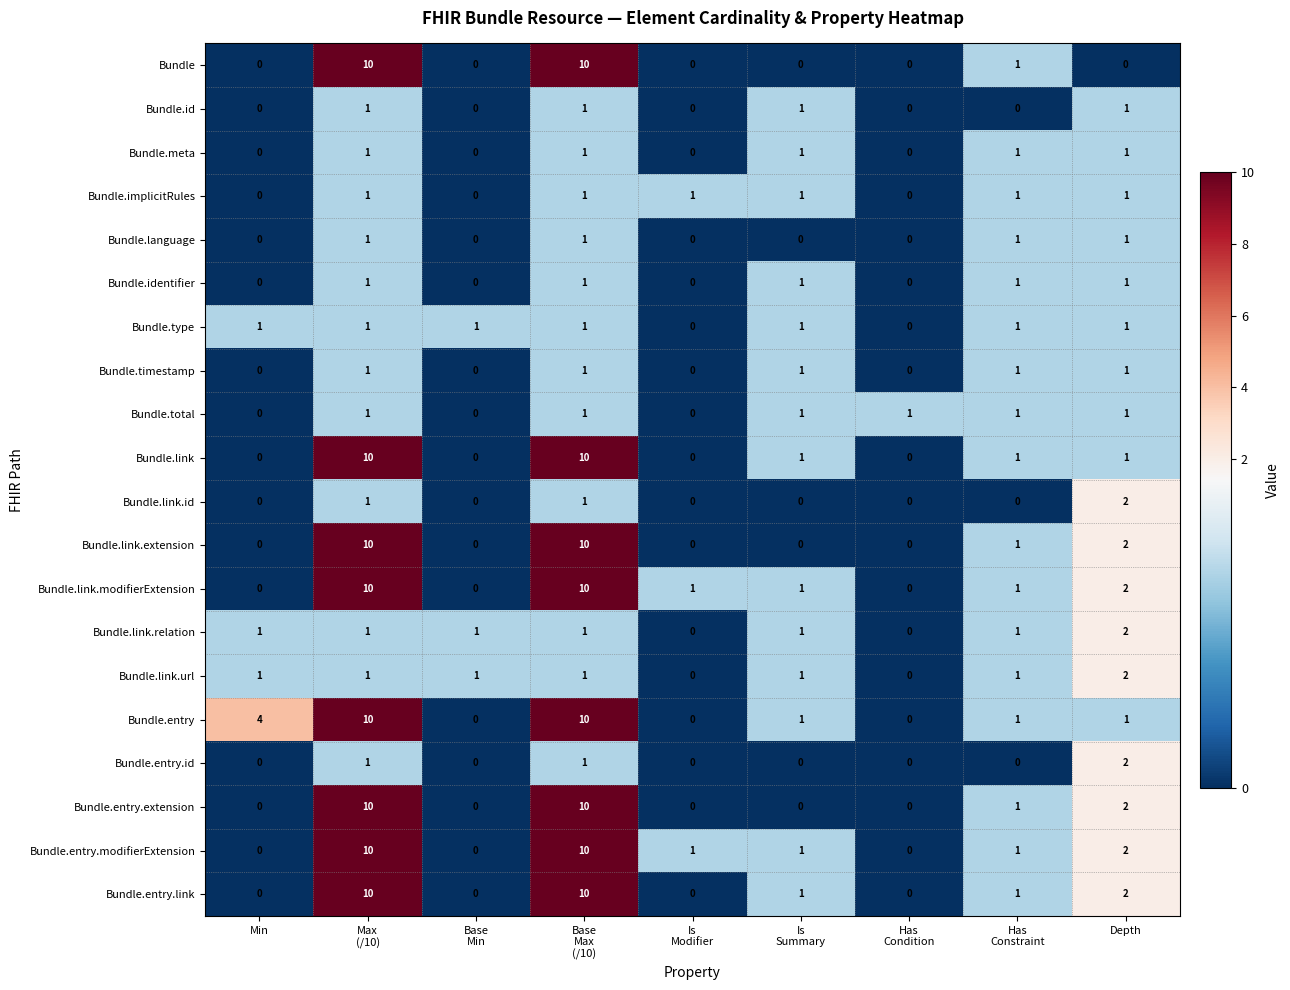

How many data points in Bundle.link.id are above 0?

3